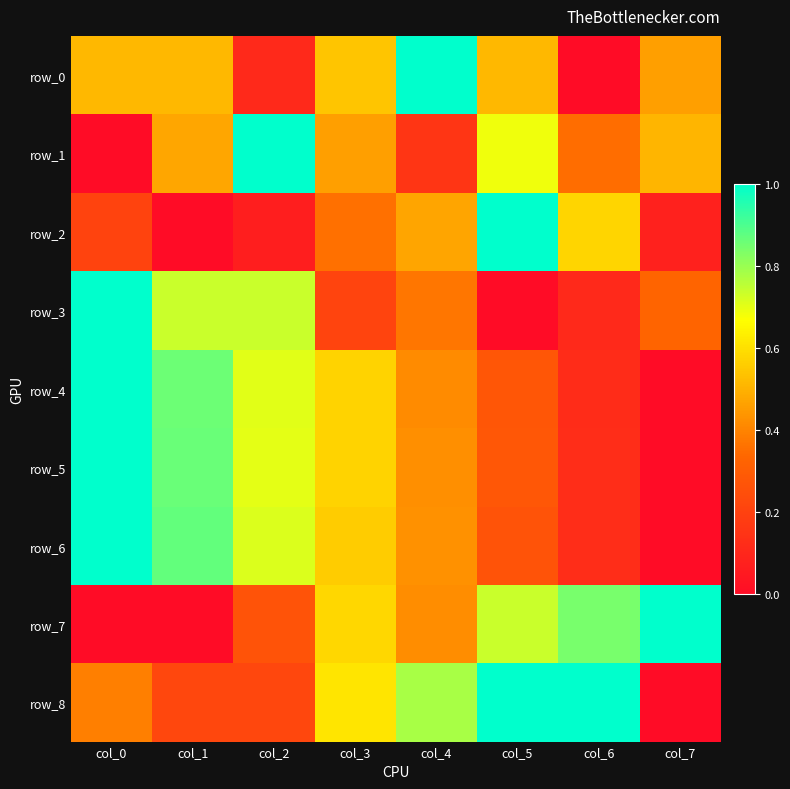

Which series has the largest total across all categories?

row_8